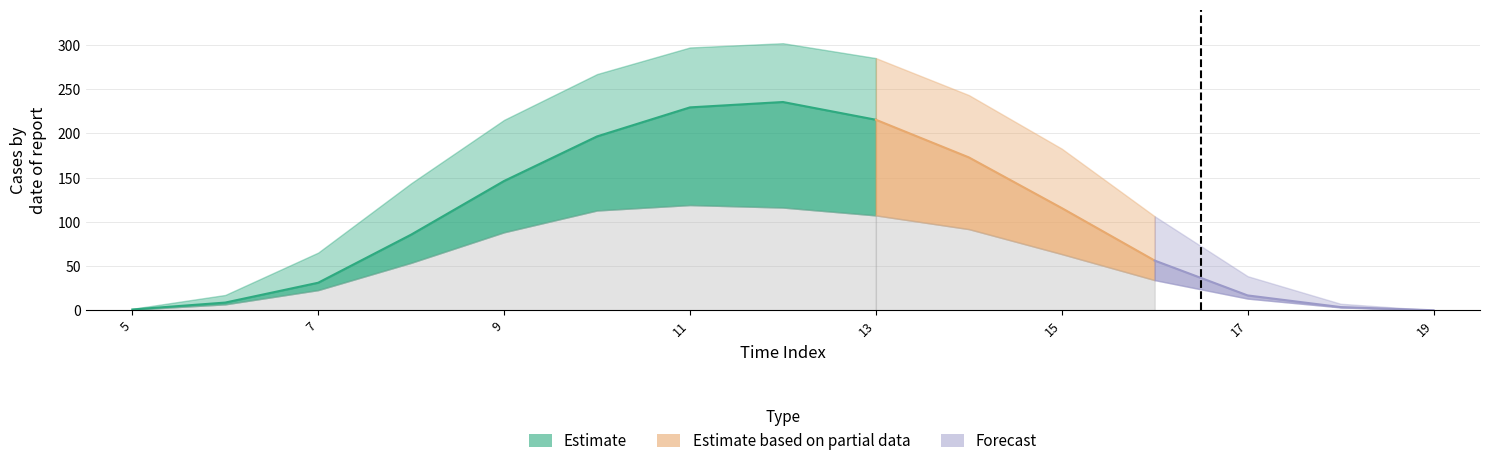

Count the number of data series in this chart.

3